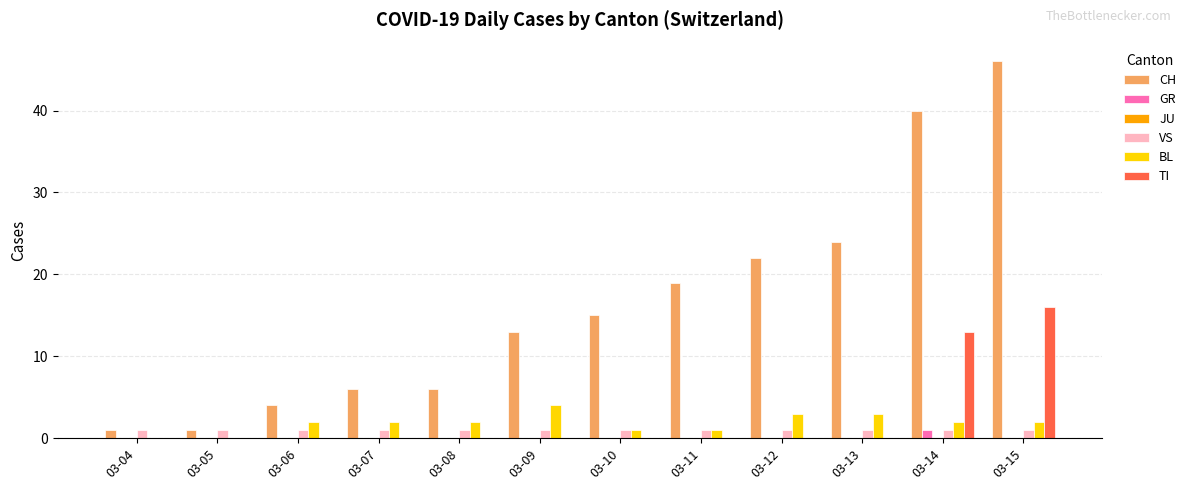

Is the value of CH at 03-07 greater than the value of BL at 03-05?

Yes